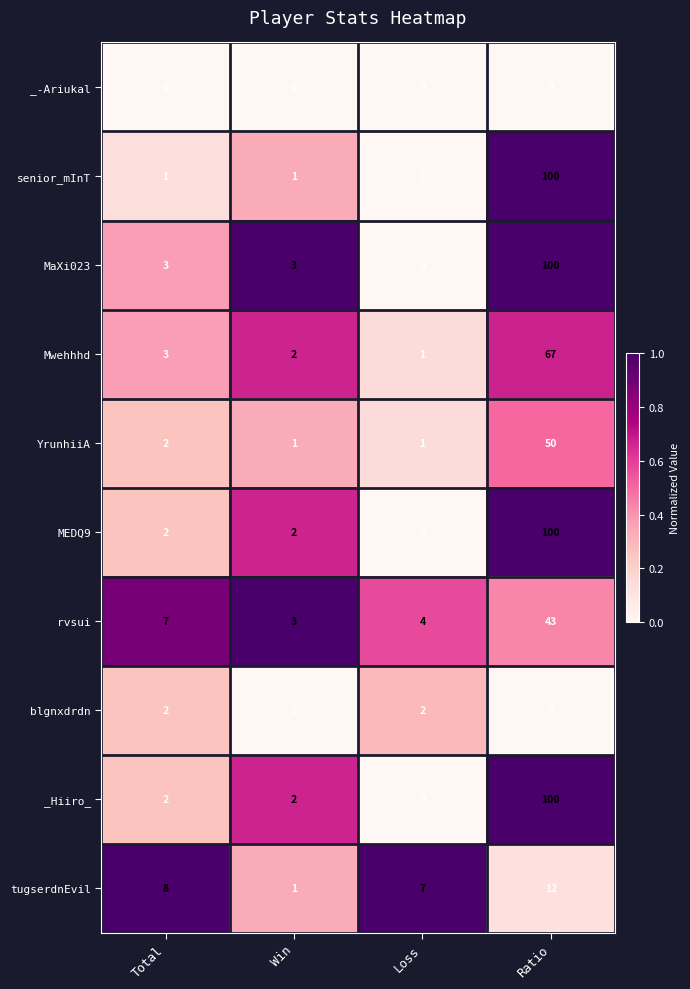

Rank the categories by Mwehhhd value from highest to lowest.

Ratio, Total, Win, Loss